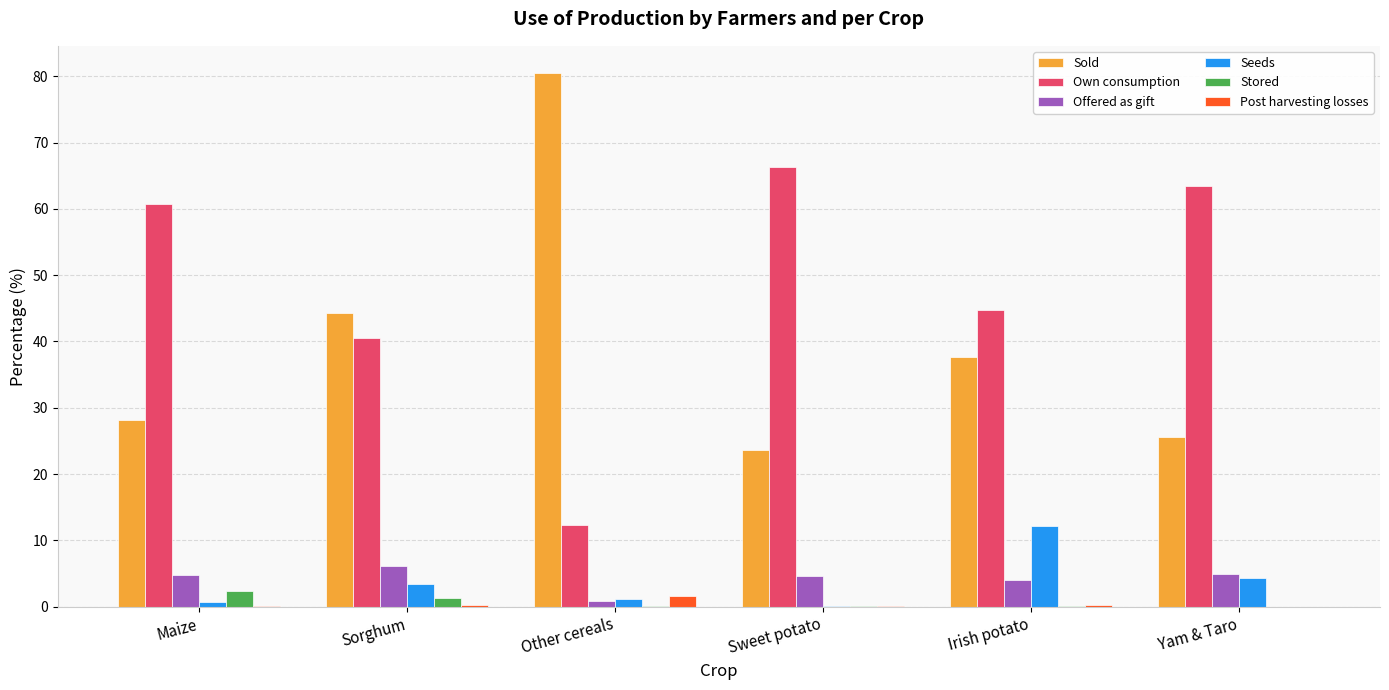

What is the sum of the Post harvesting losses values at Sweet potato and Maize?

0.1